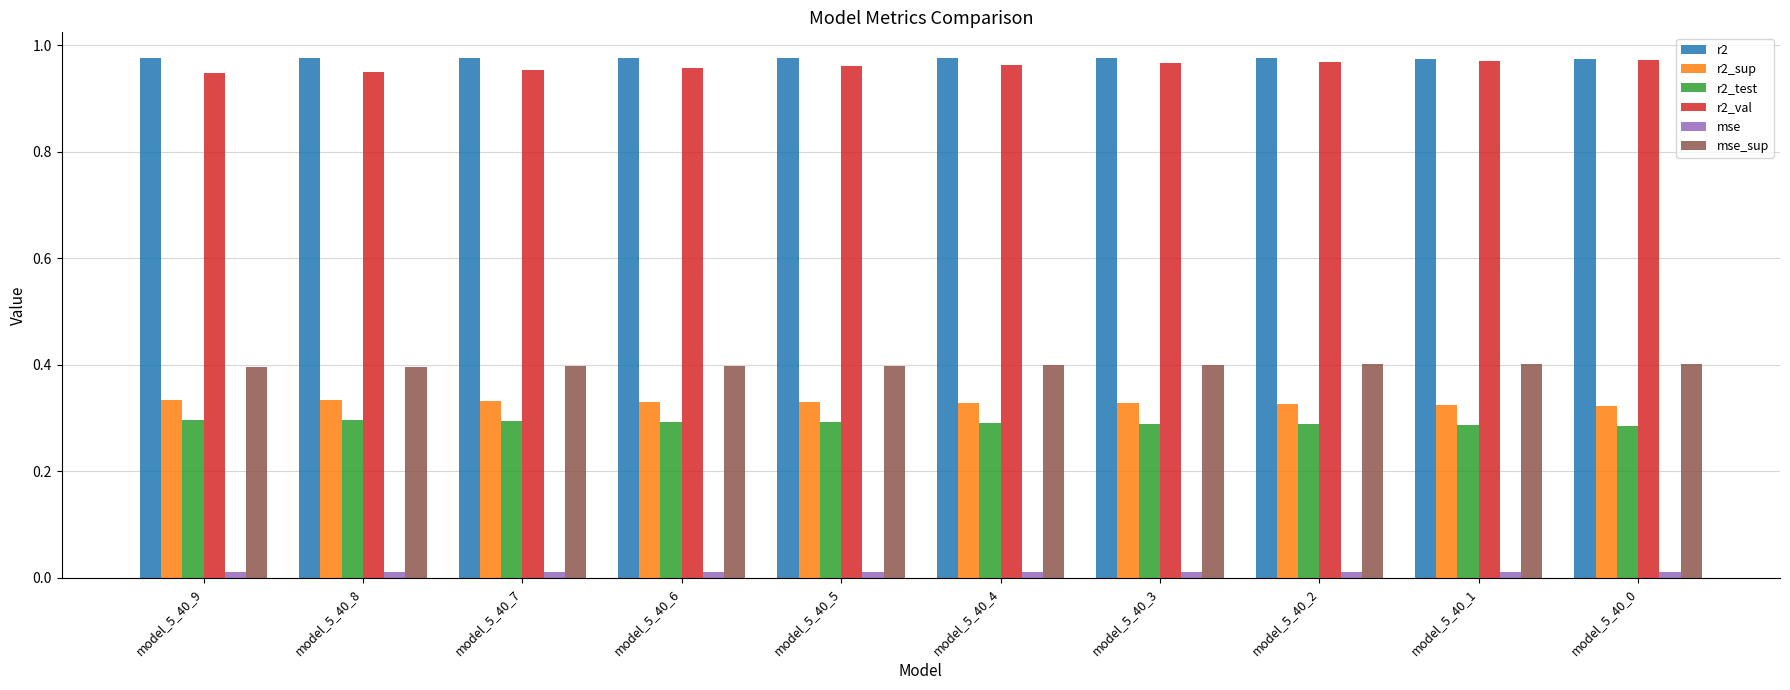

What is the sum of all r2_test values?

2.9